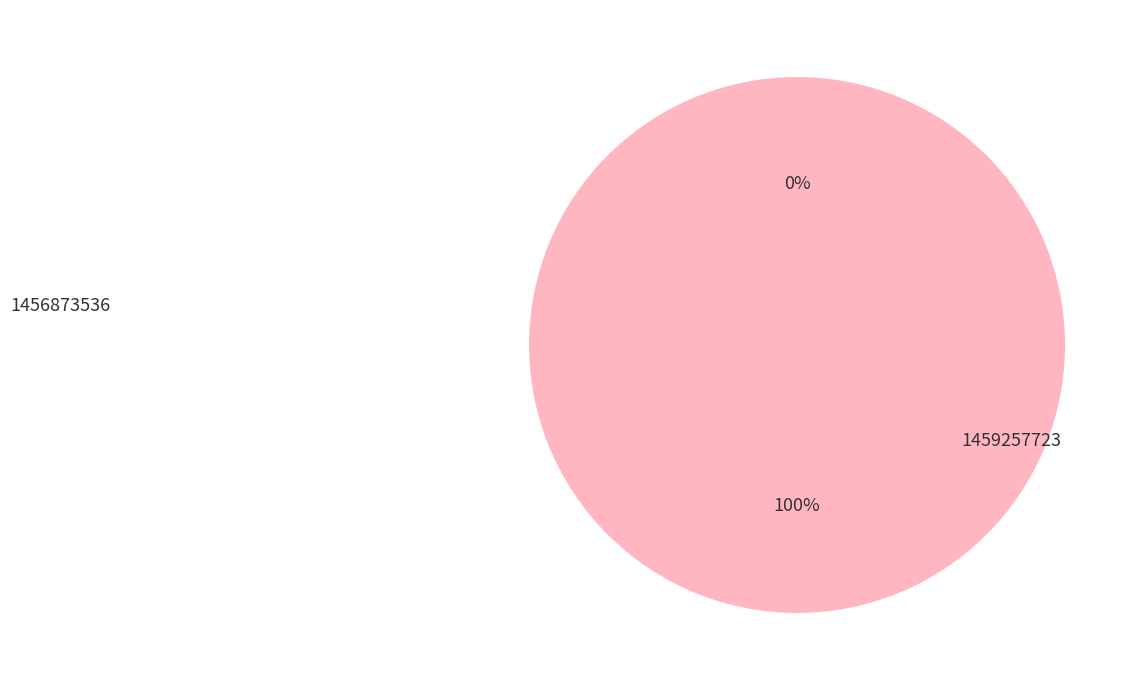

To the nearest percent, what percentage of the pie is 1459257723?

100%